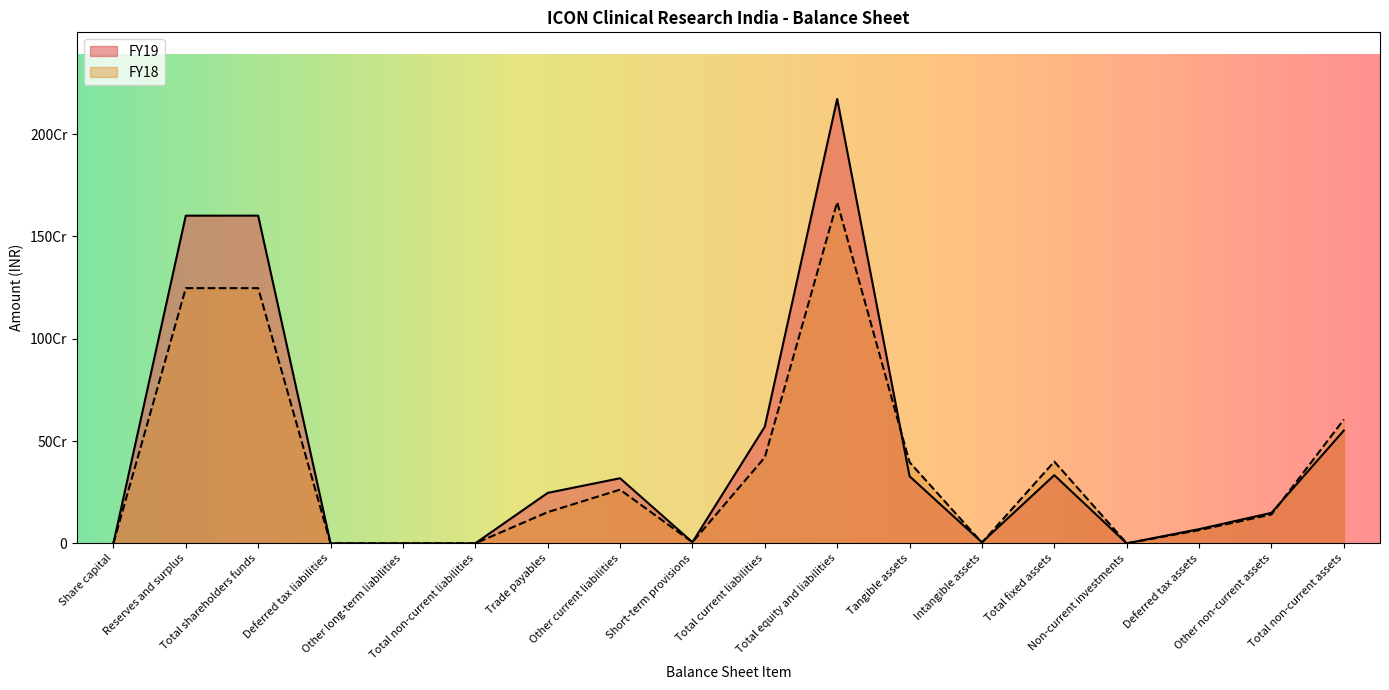

Reading left to right, transcribe all the data shown in this chart.

FY19: 100000	1601227333	1601327333	0	0	0	246508109	318032371	5628320	570168800	2171496133	327773688	5202944	332976632	0	69365332	148953838	551295802
FY18: 100000	1246981428	1247081428	0	0	0	152385921	262286525	5280281	419952727	1667034155	396401348	3155553	399556901	0	64364699	141024782	604946382